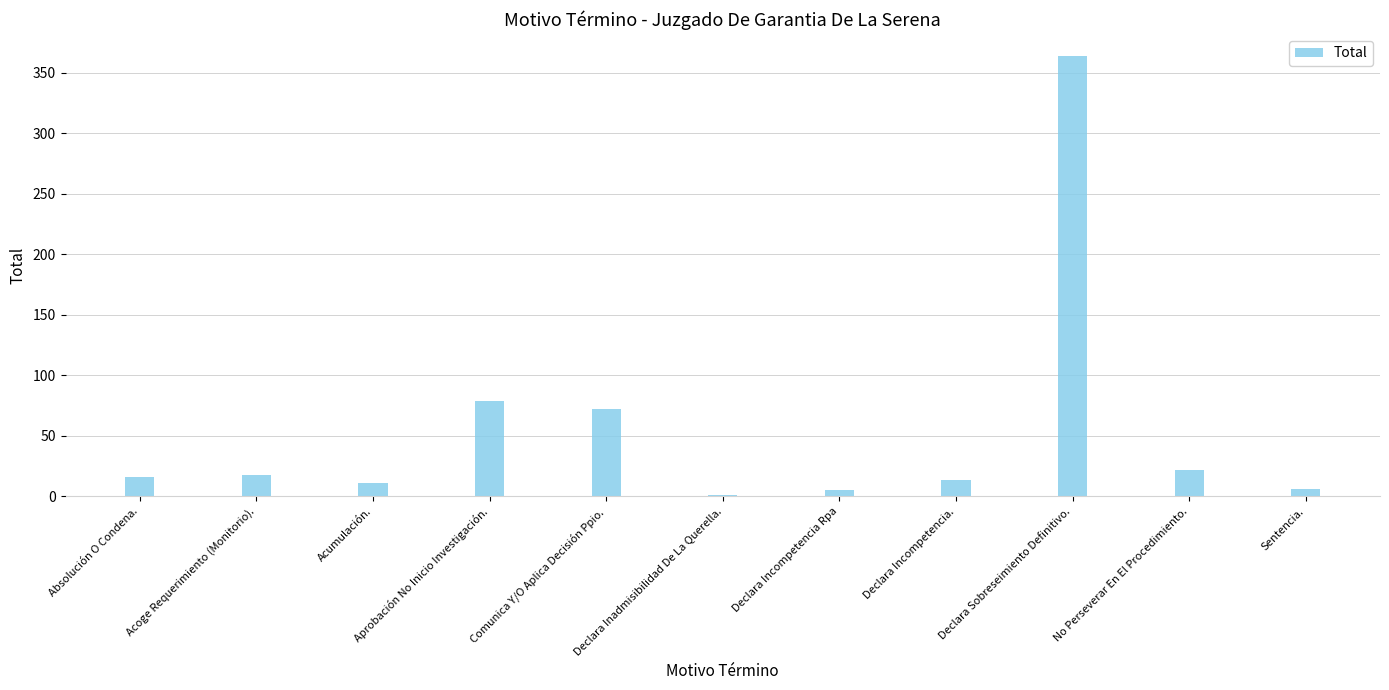

Between No Perseverar En El Procedimiento. and Declara Sobreseimiento Definitivo., which is larger?

Declara Sobreseimiento Definitivo.